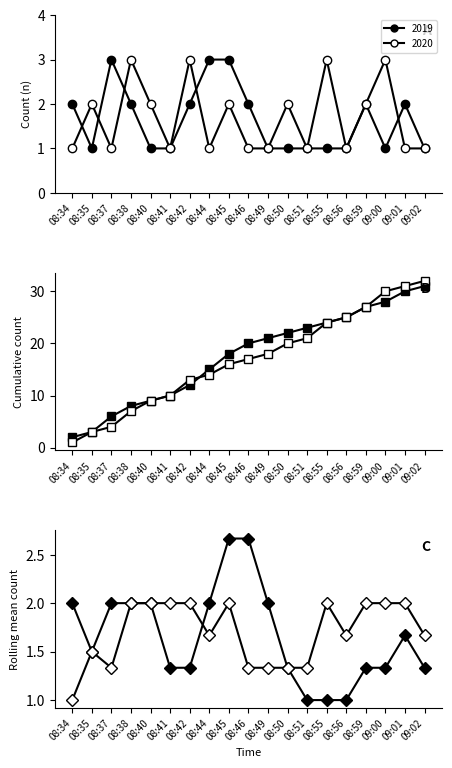

What are all the series names shown in the legend?

2019, 2020